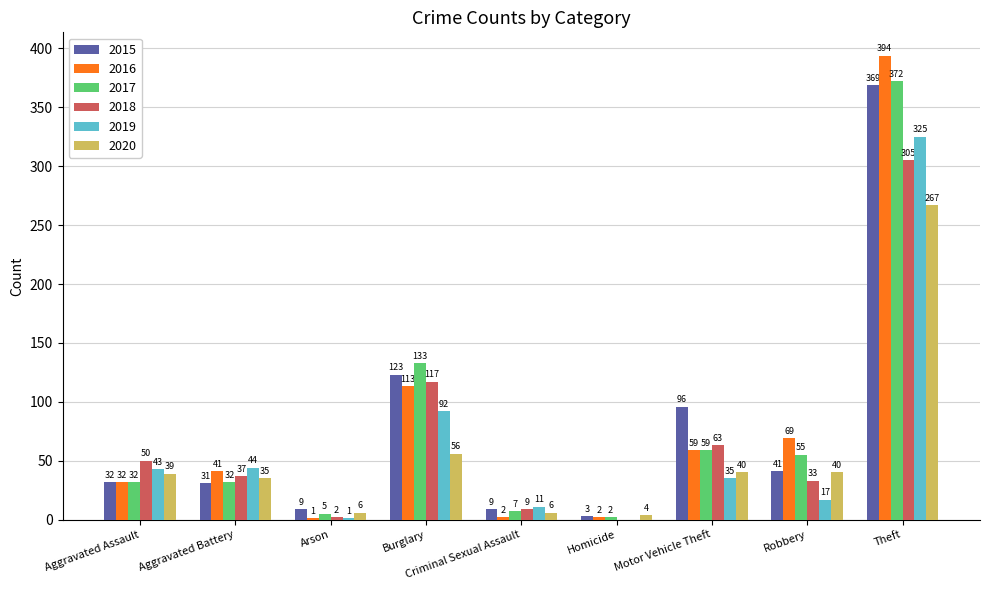

What is the spread (max minus min) of values at Robbery?

52